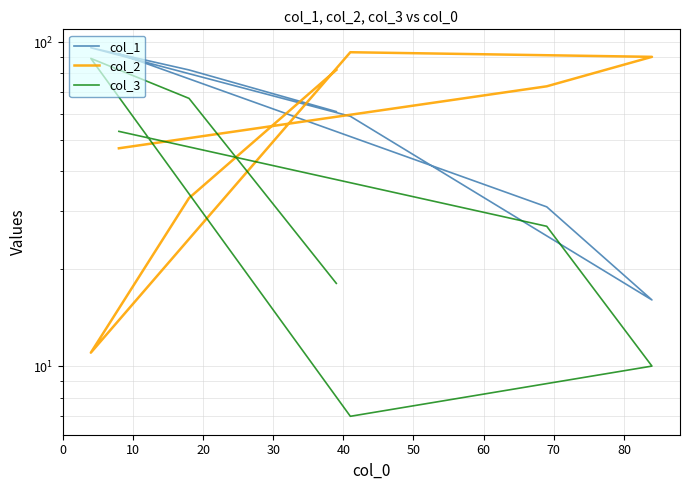

True or false: col_1 and col_2 intersect in this chart.

True